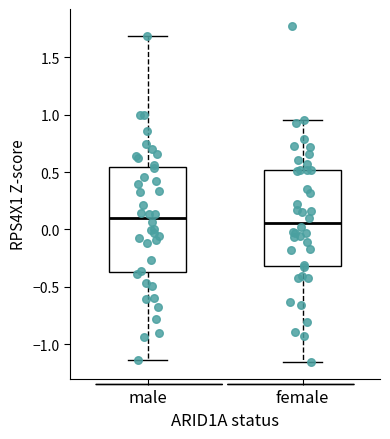

Where is the lower edge of the box for male on the y-axis? The values are not printed on the chart, so give them approximately, as read against the axis.

-0.35